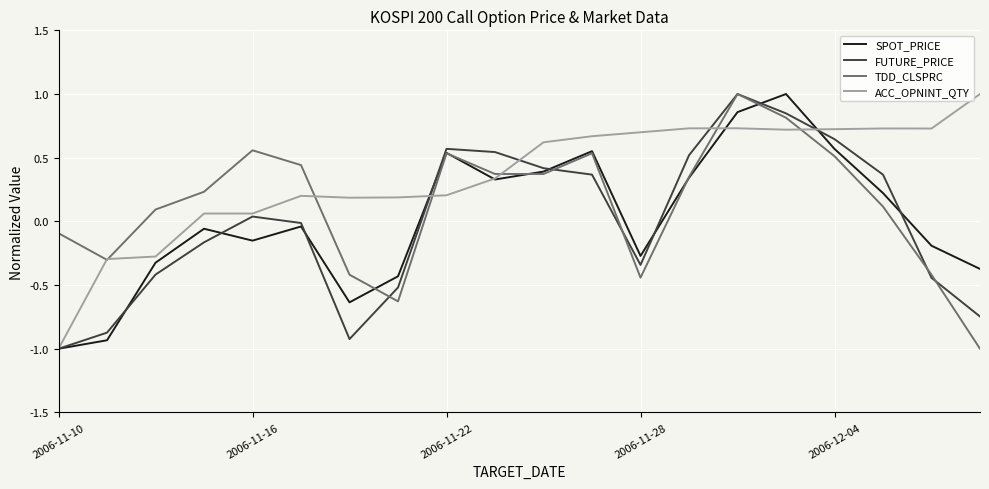

What are all the series names shown in the legend?

SPOT_PRICE, FUTURE_PRICE, TDD_CLSPRC, ACC_OPNINT_QTY